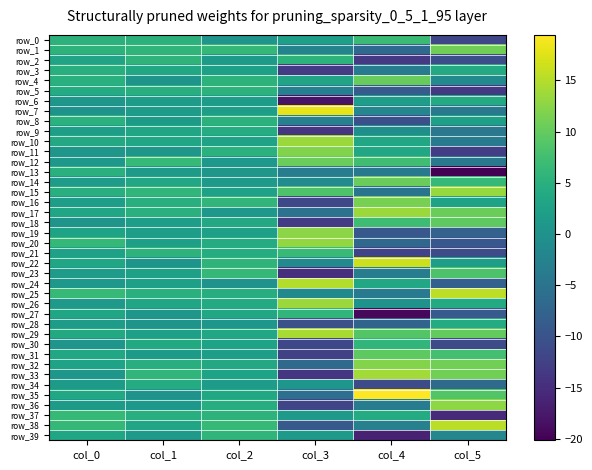

Which series changed the most between col_1 and col_4?

row_27